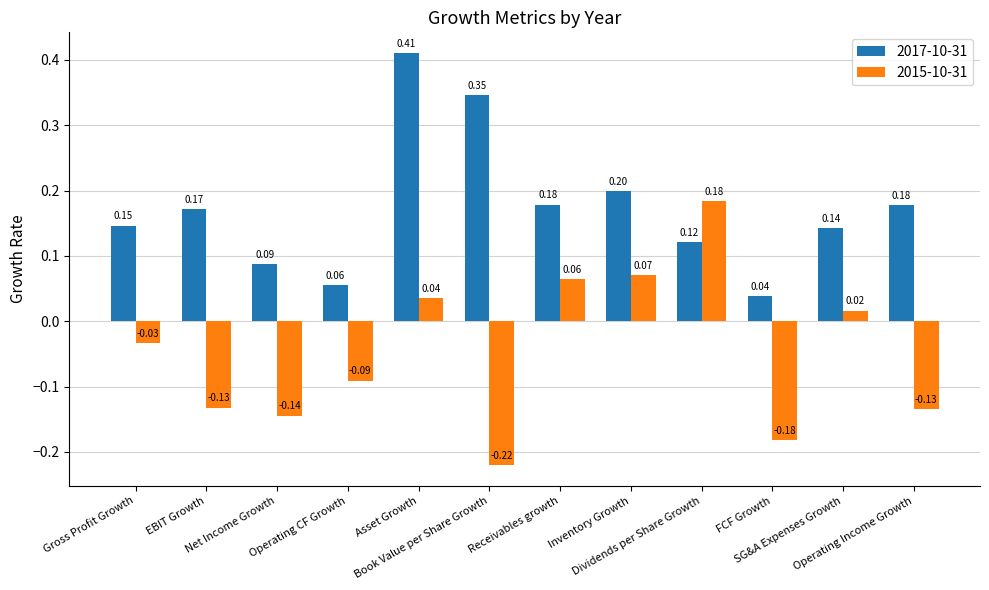

Which series has the largest range (max minus min)?

2015-10-31